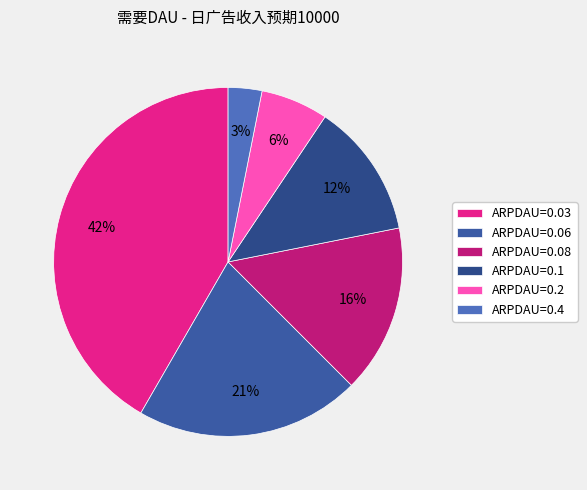

What is the ratio of the value at ARPDAU=0.08 to the value at ARPDAU=0.03?

0.4